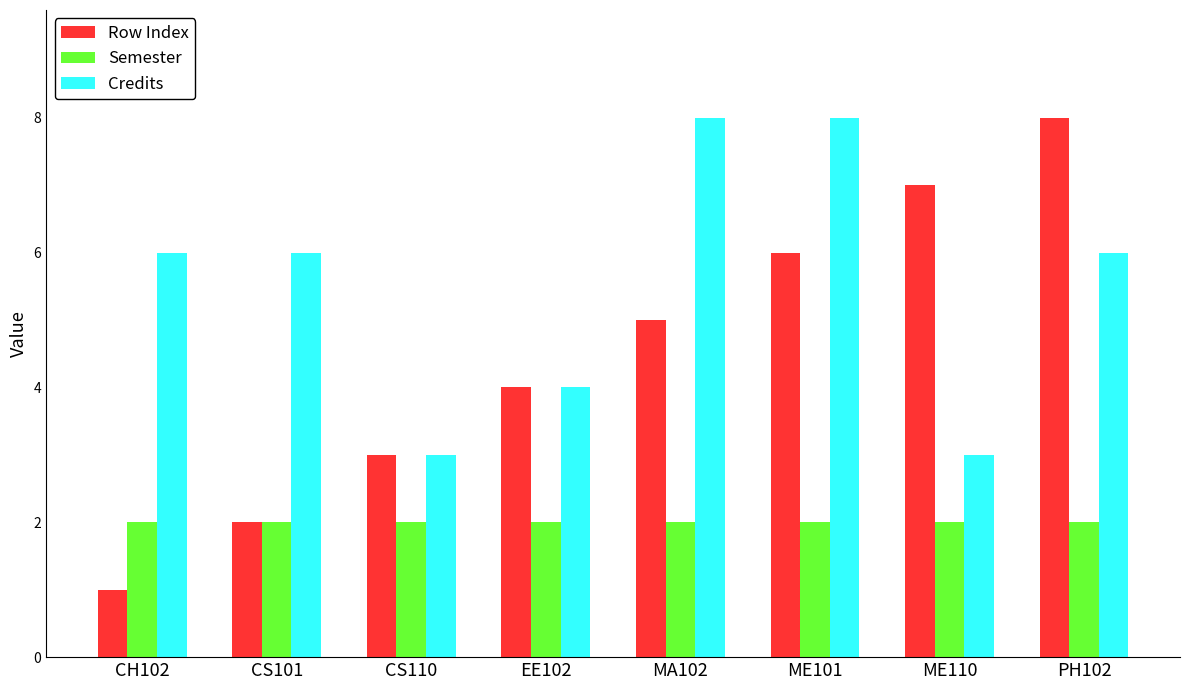

What is the difference between the second highest and second lowest values in the Credits series?

5